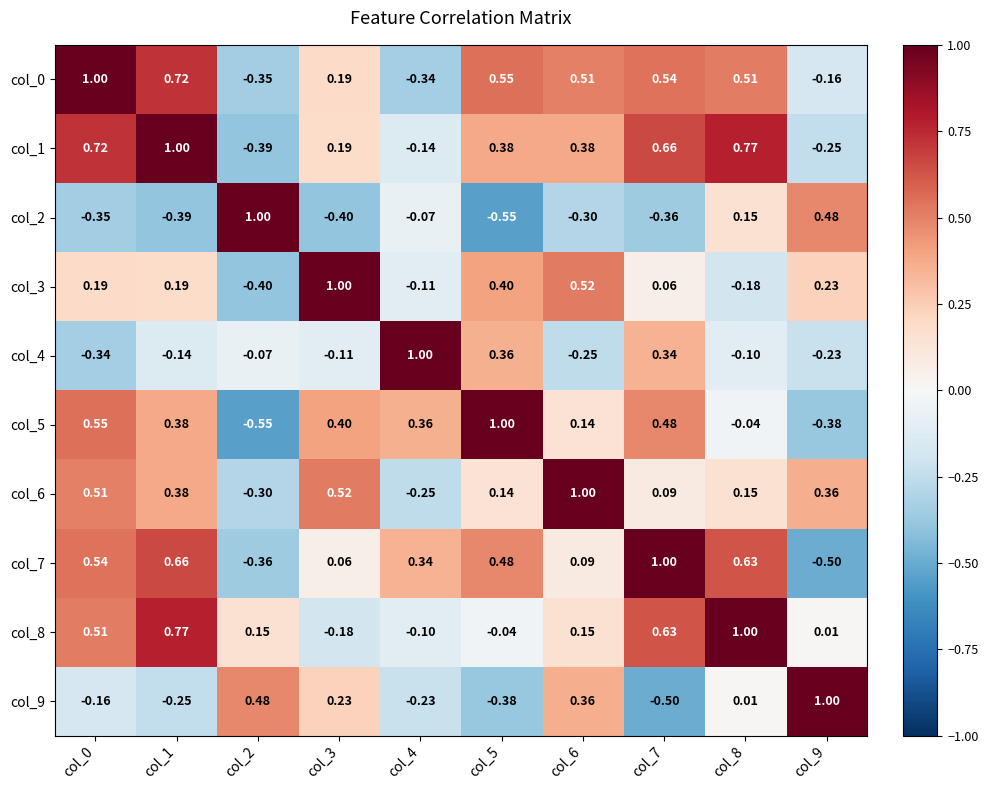

Is the value of col_6 at col_5 greater than the value of col_7 at col_9?

Yes